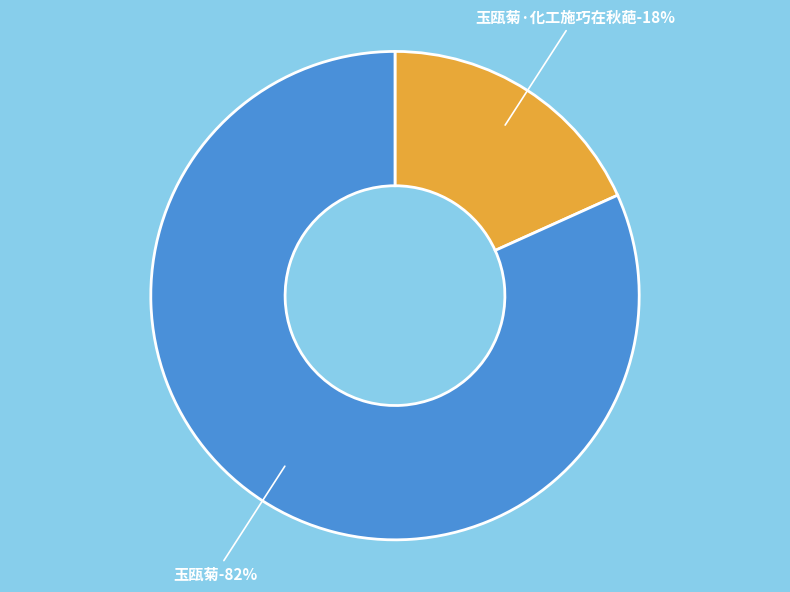

To the nearest percent, what is the average slice percentage?

50%